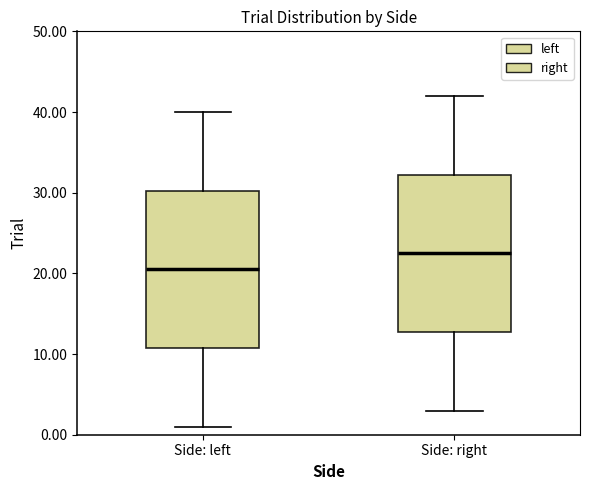

Reading left to right, read every box against the y-axis: the position of its median line, the range the box covers, and the ends of its whiskers. The values are not printed on the chart, so give them approximately, as read against the axis.

Side: left: median 21, box 11 to 30, whiskers 1 to 40
Side: right: median 23, box 13 to 32, whiskers 3 to 42